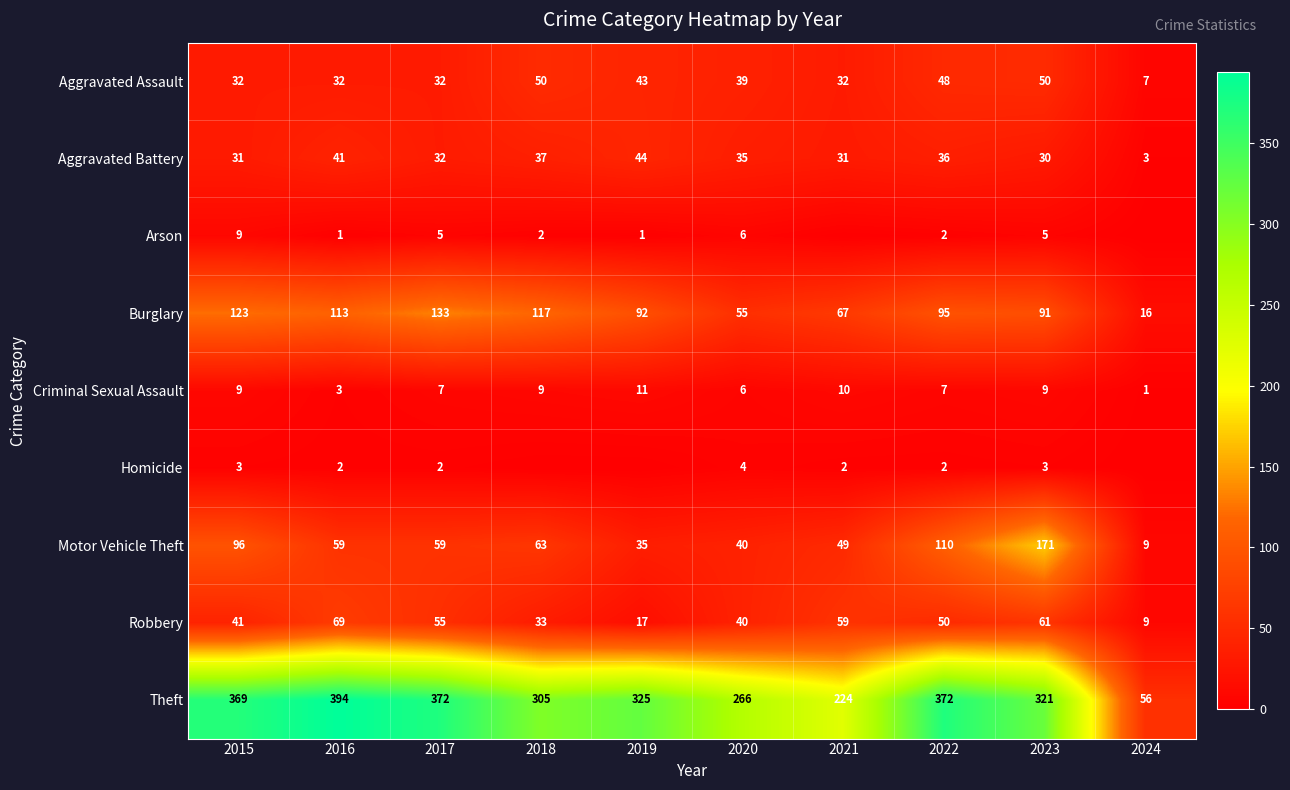

What is the spread (max minus min) of values at 2016?

393